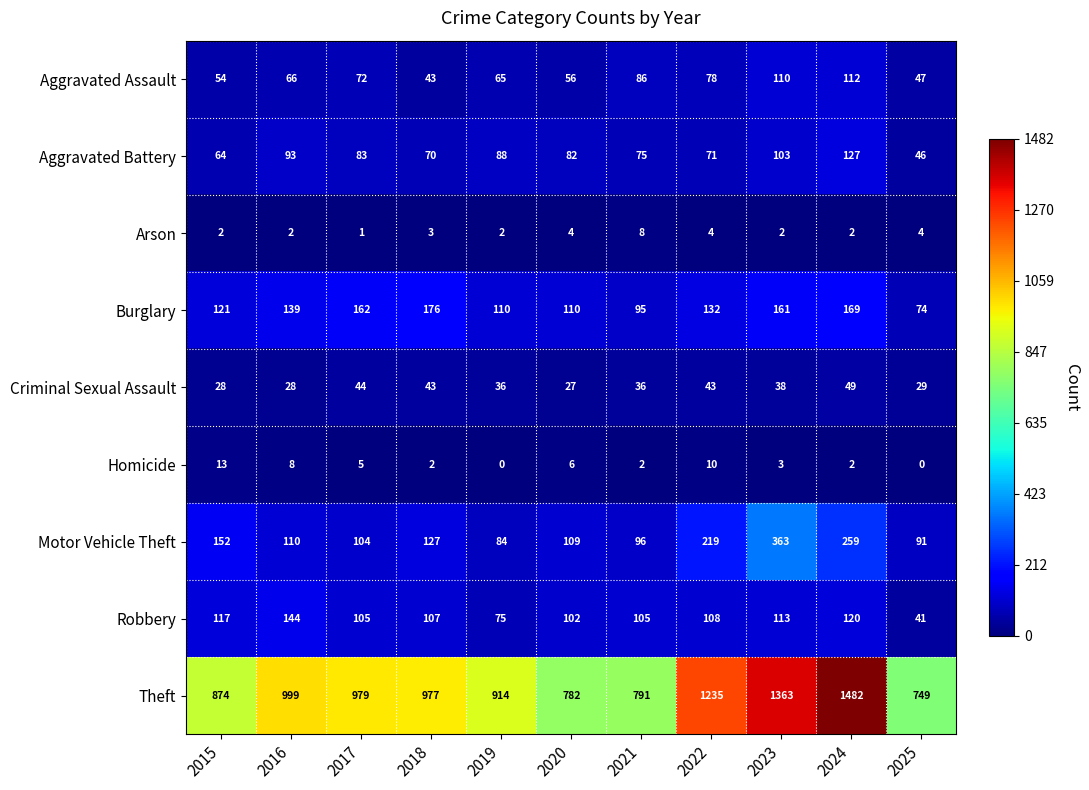

Is it true that Aggravated Assault equals 41 at 2017?

False